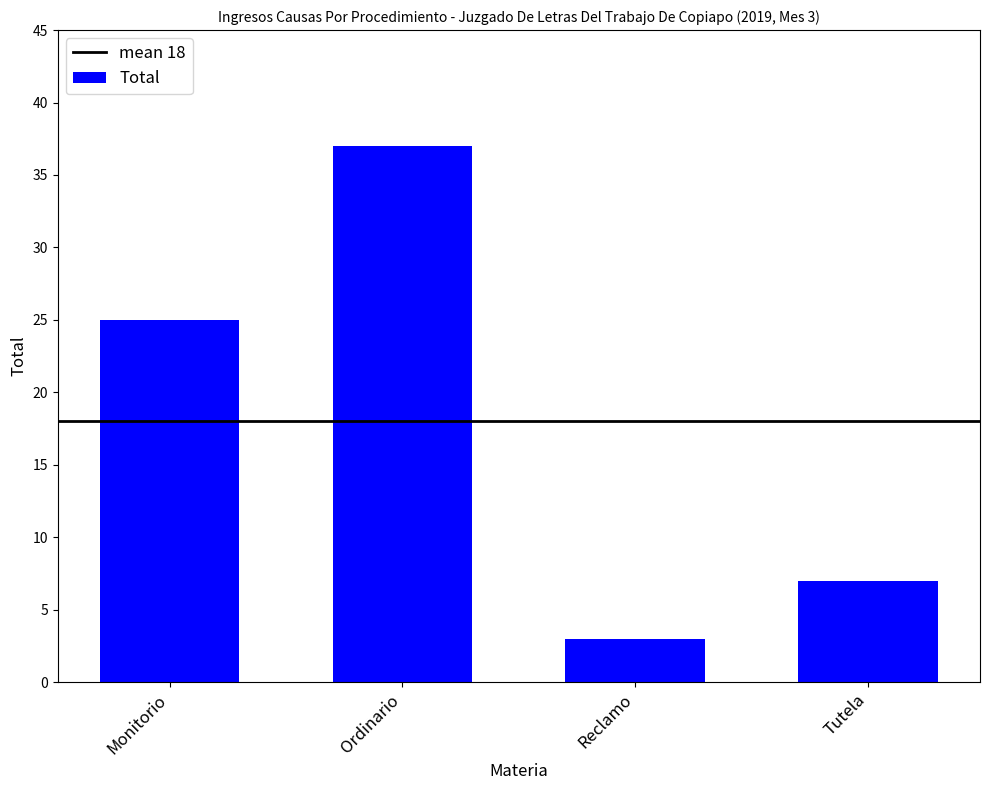

Between Monitorio and Ordinario, which is larger?

Ordinario